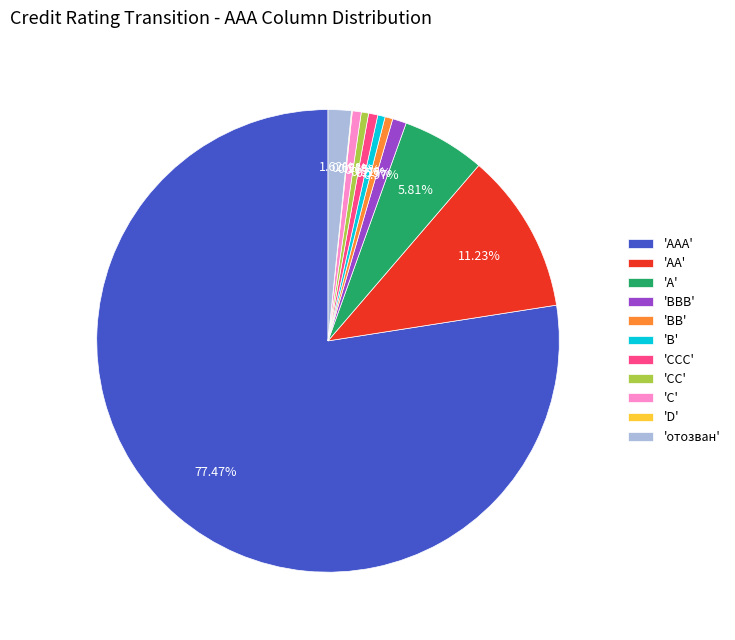

Do 'CCC' and 'BB' together represent more than half of the pie?

No